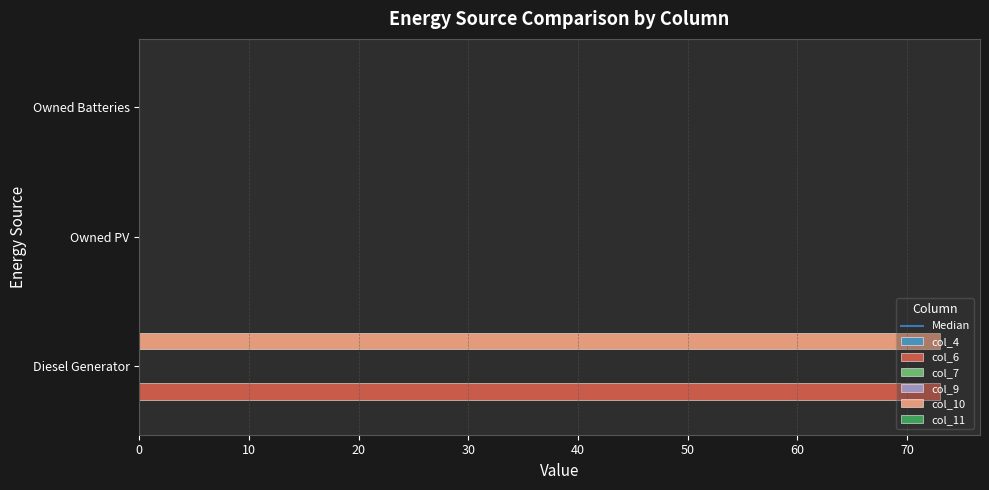

The value of col_10 at Owned PV is 0.0. True or false?

True